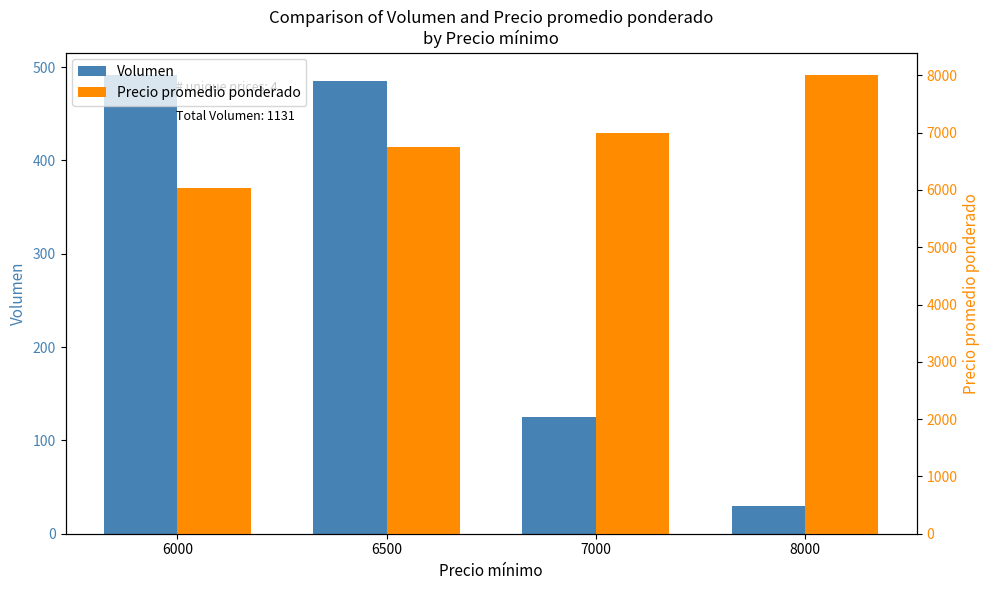

What is the value of the Volumen bar at the 3rd from the left?

125.0